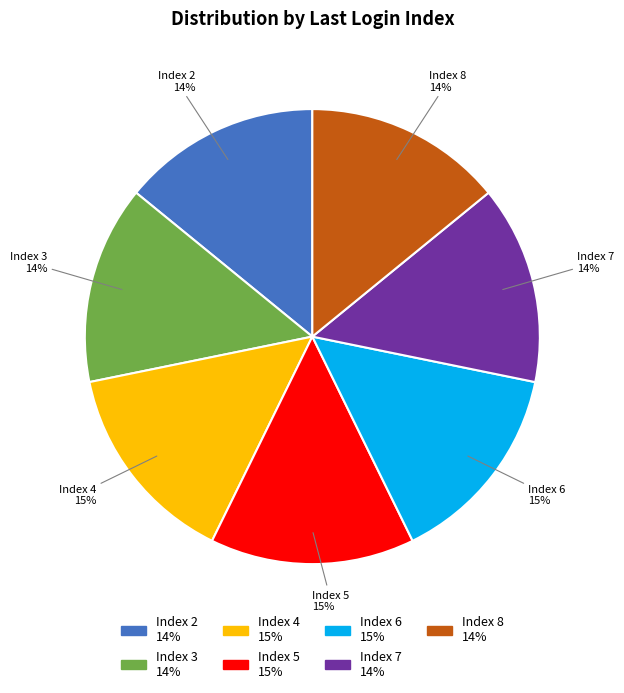

Does any single category account for the majority?

No